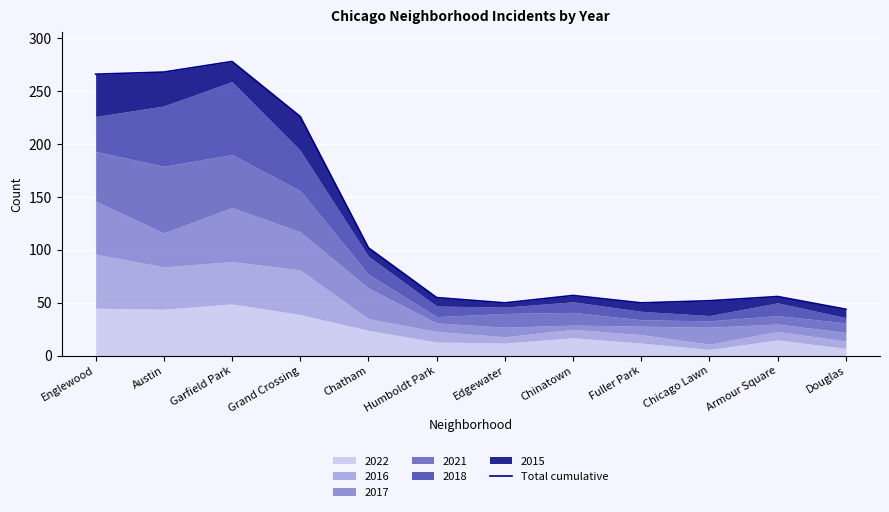

Approximately how many times larger is the value at Chinatown compared to Armour Square?

1.0